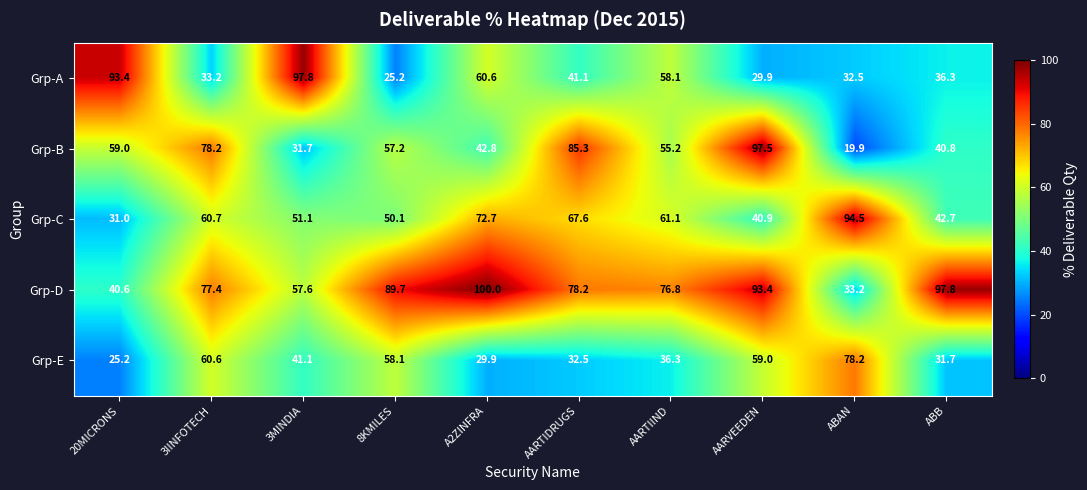

The Grp-E series shows 26.4 at 3MINDIA. True or false?

False